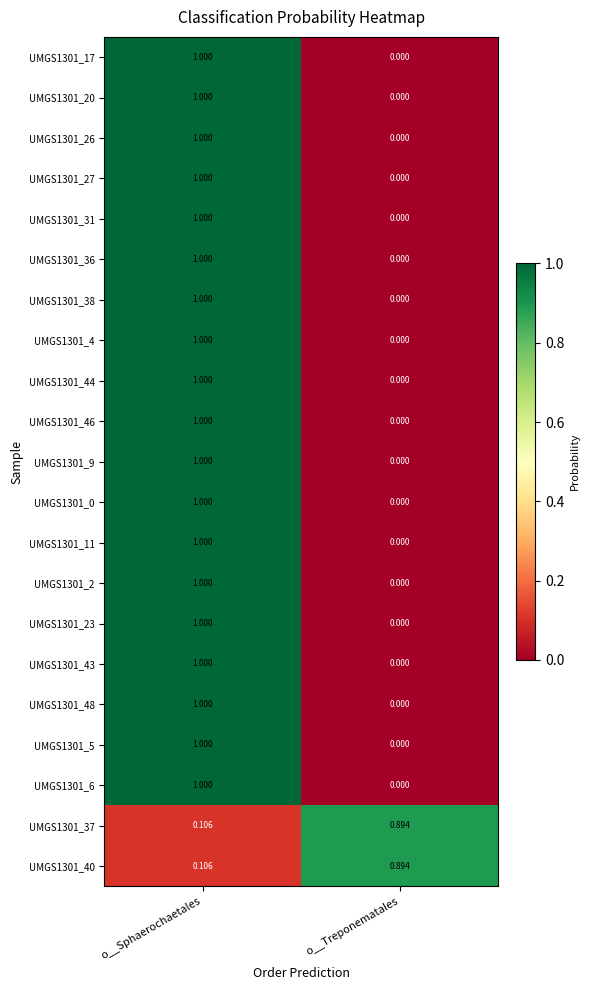

Rank the categories by UMGS1301_40 value from highest to lowest.

o__Treponematales, o__Sphaerochaetales